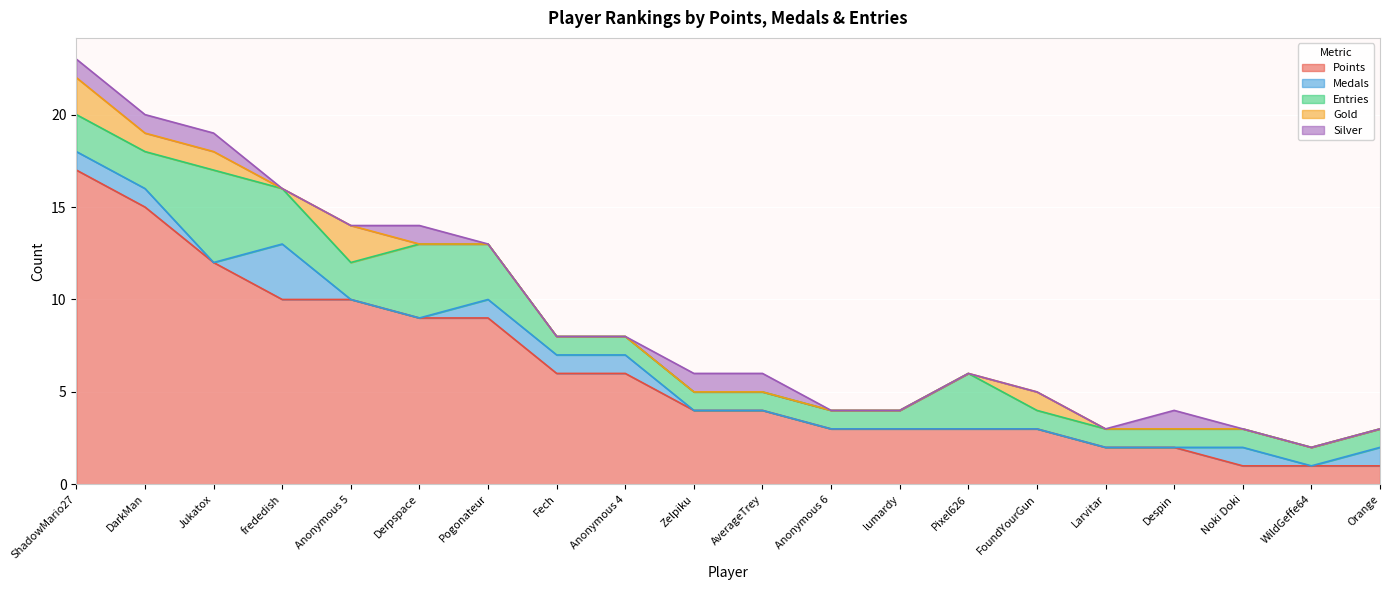

Where is the first local minimum for Entries?

Anonymous 5